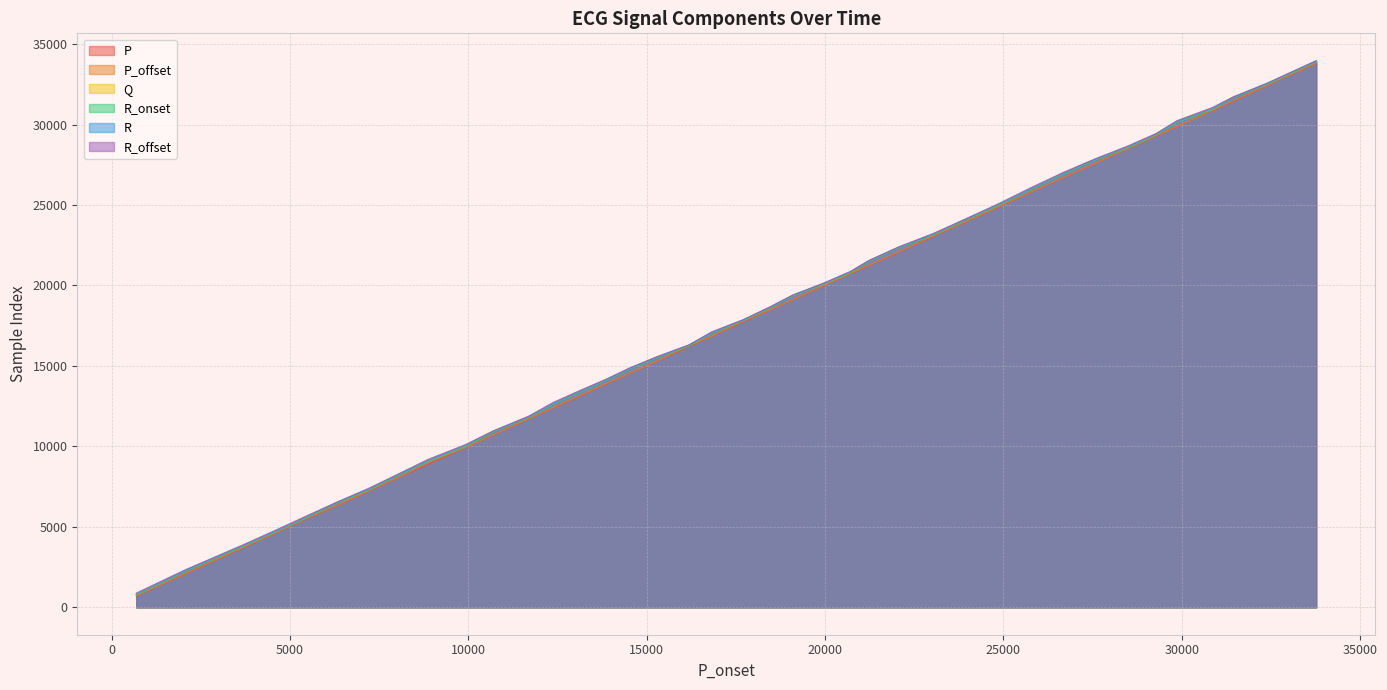

What is the approximate value of Q at 13145, to the nearest 10?

13420